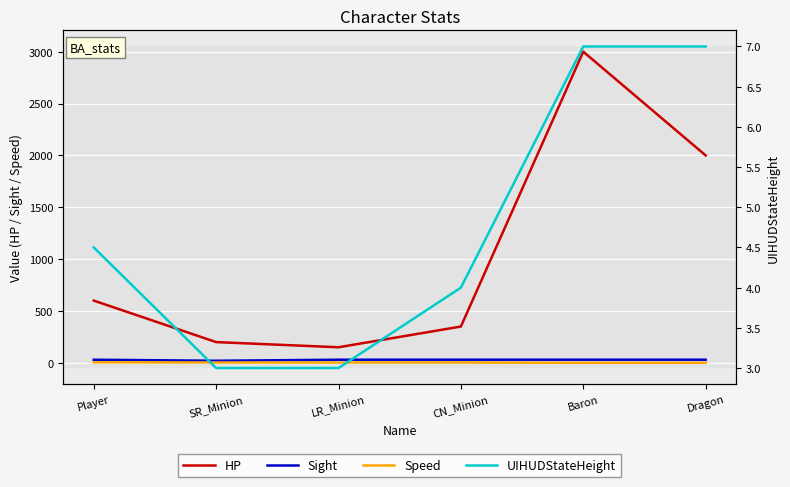

True or false: Sight has more than 1 interior local peaks.

False